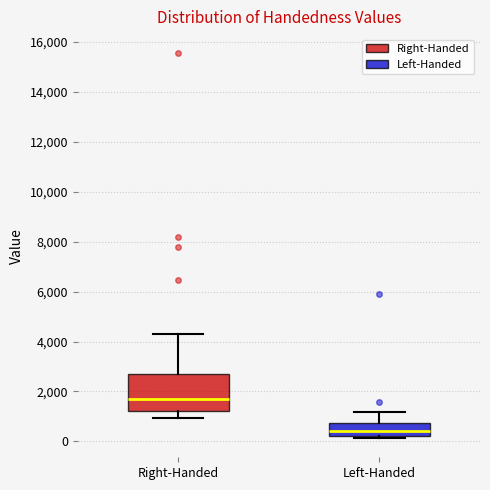

Reading left to right, read every box against the y-axis: the position of its median line, the range the box covers, and the ends of its whiskers. The values are not printed on the chart, so give them approximately, as read against the axis.

Right-Handed: median 1600, box 1200 to 2600, whiskers 1000 to 4200
Left-Handed: median 400, box 200 to 800, whiskers 200 (just below the box's lower edge) to 1200